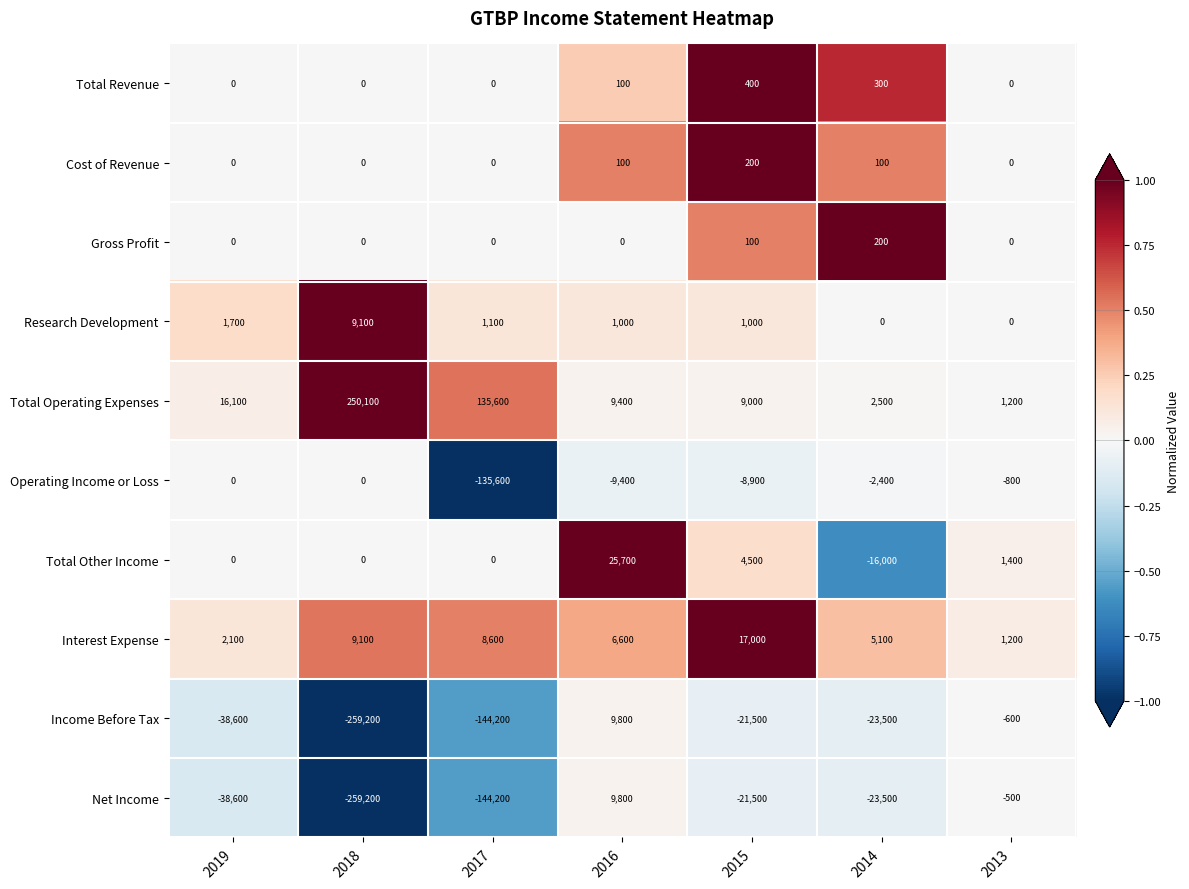

What is the approximate value of Interest Expense at 2015?

17000